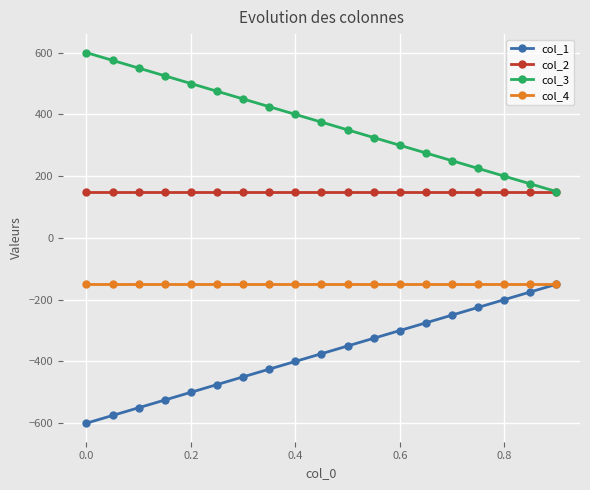

Rank the series by their average value, from highest to lowest.

col_3, col_2, col_4, col_1